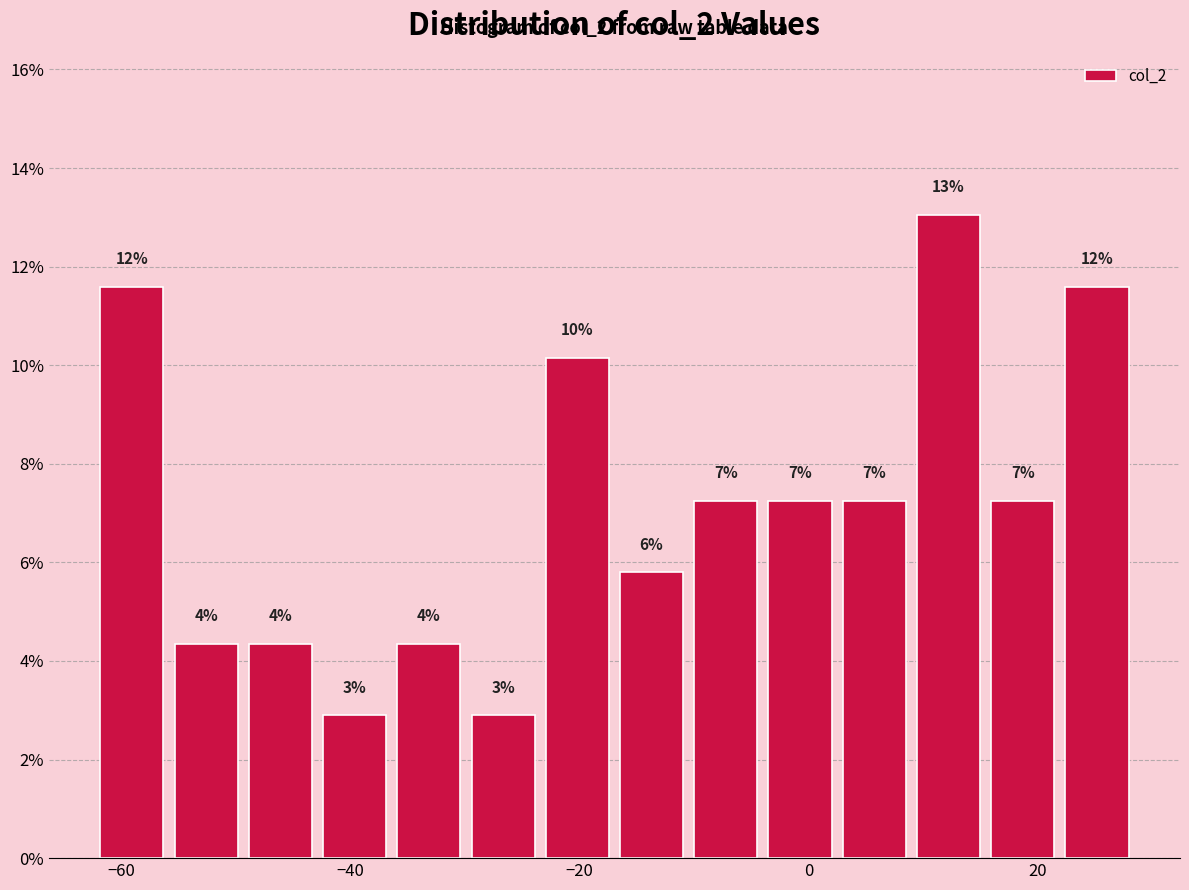

Read against the x-axis, roughly where is the centre of the tallest bar?

12